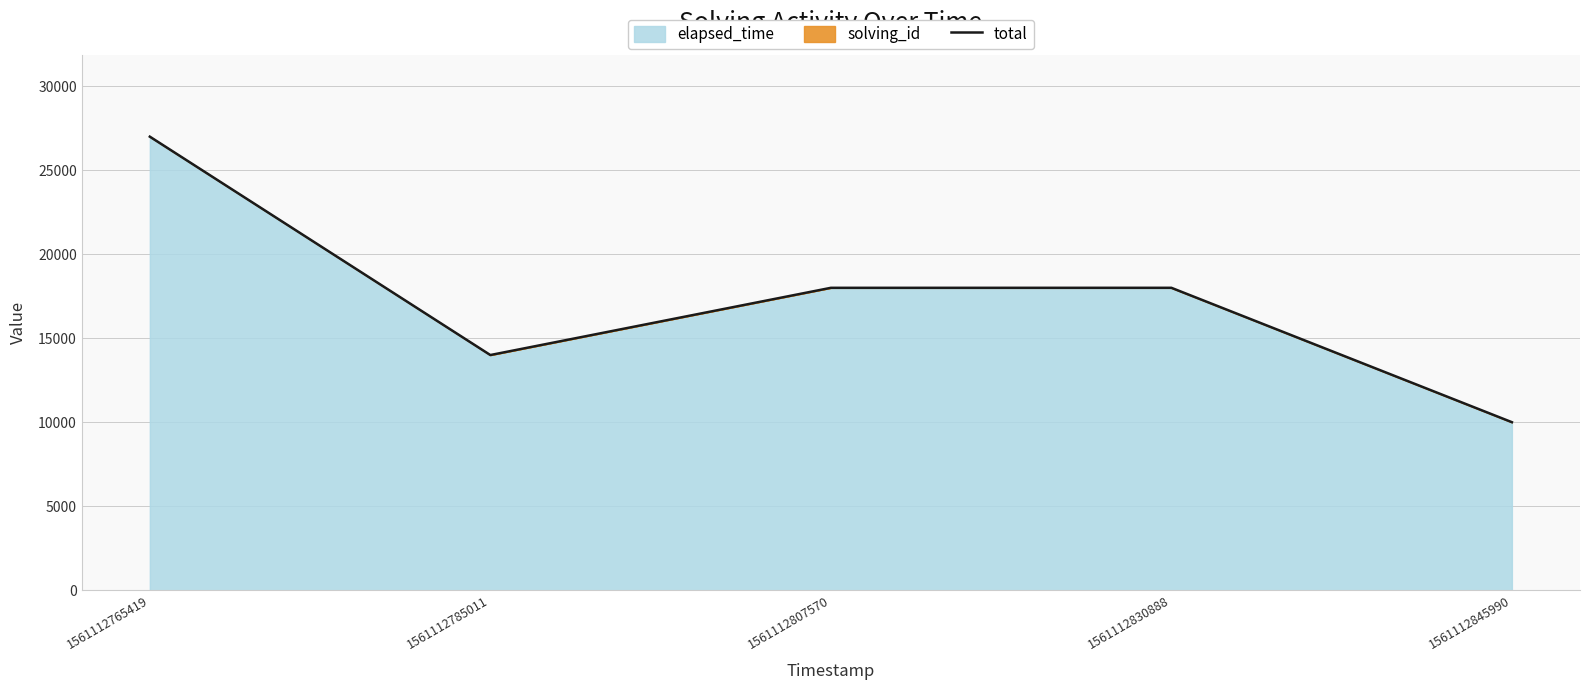

At which label is the value closest to 18503?

1561112830888